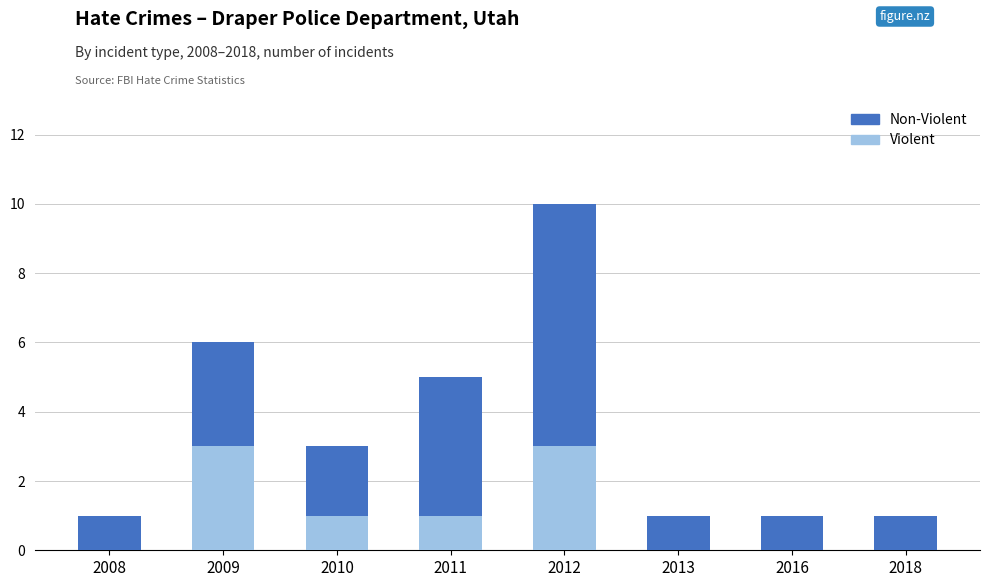

Does the chart contain stacked bars?

Yes